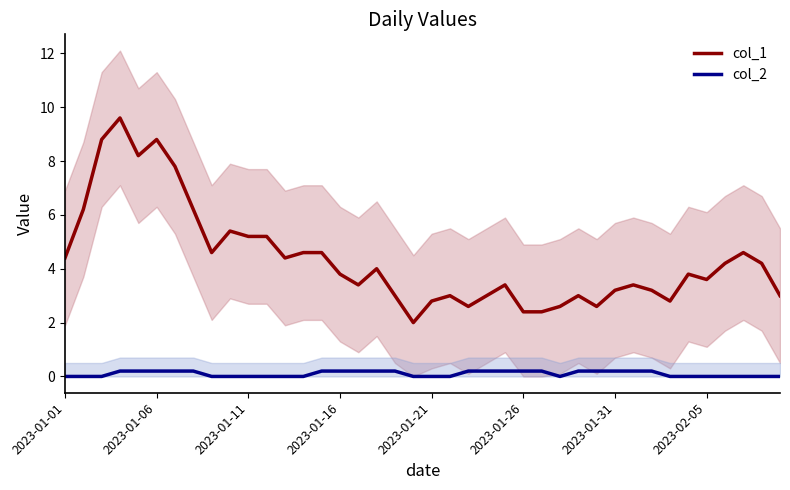

How many data points in col_1 are above 3?

28